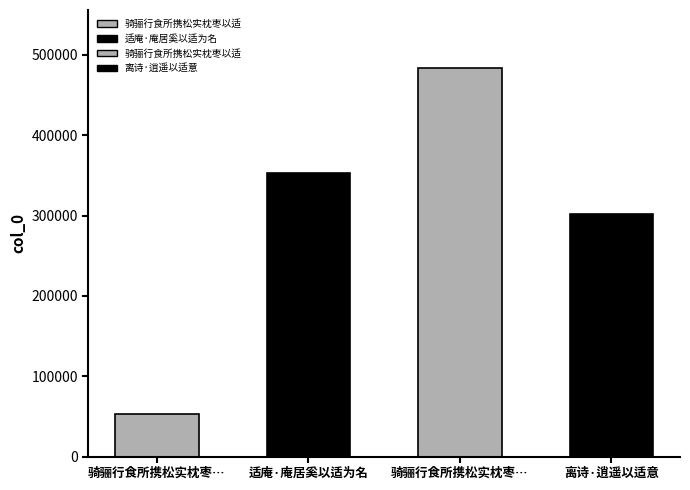

How many values are below 352755?

2